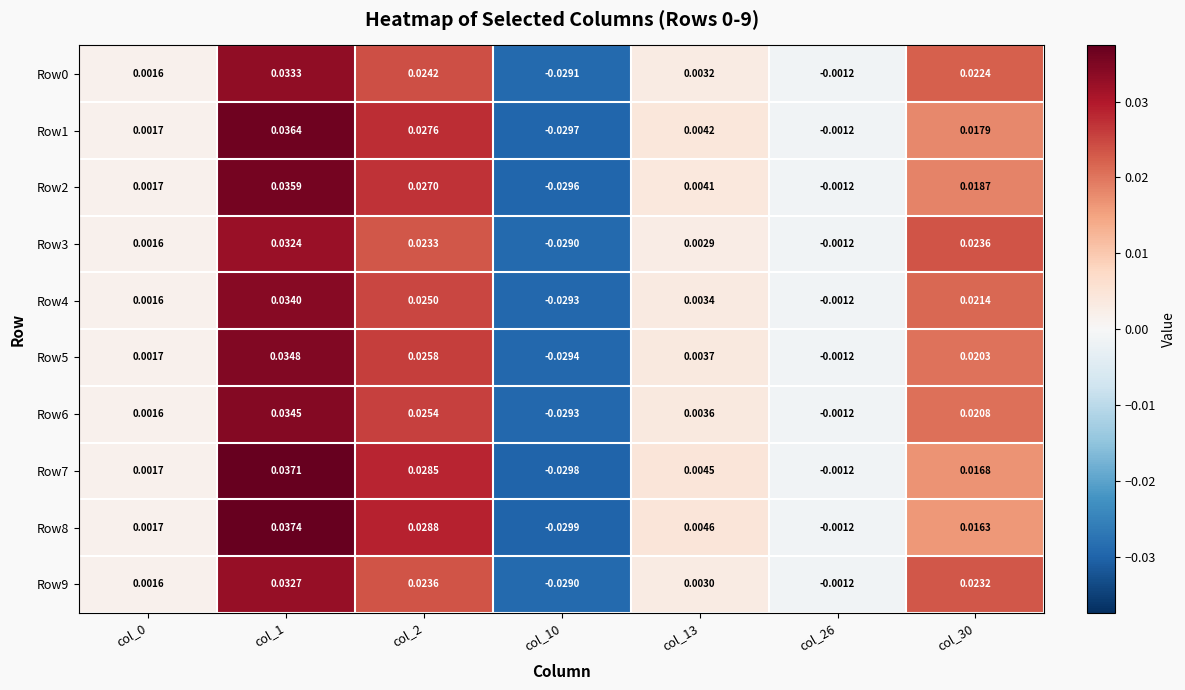

How many positive values does the Row0 series have?

5